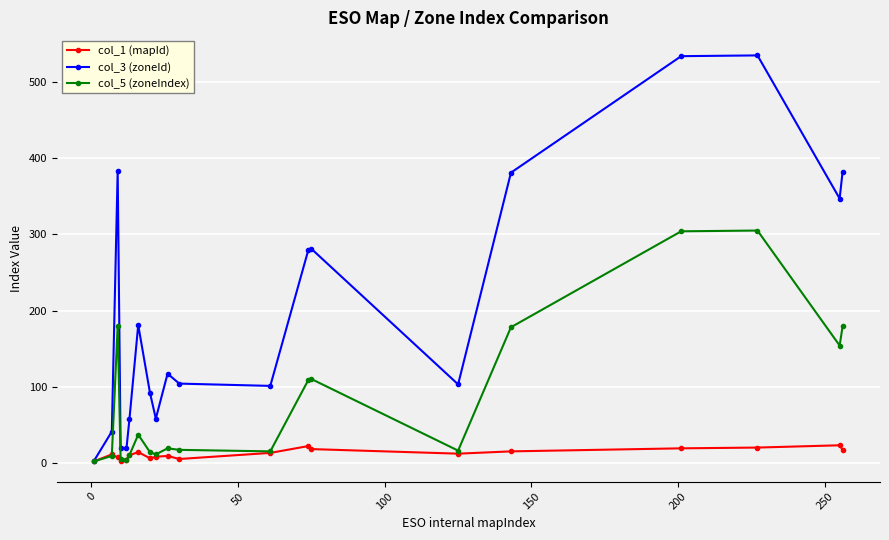

At how many categories does at least one series exceed 339?

6